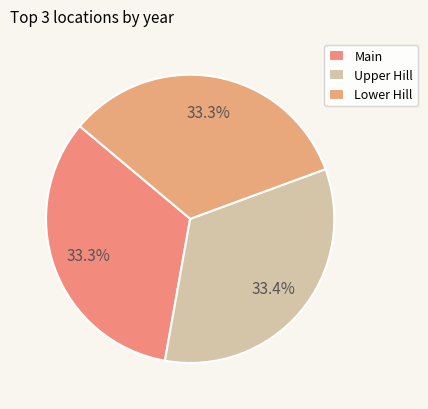

To the nearest percent, what percentage of the pie is Main?

33%